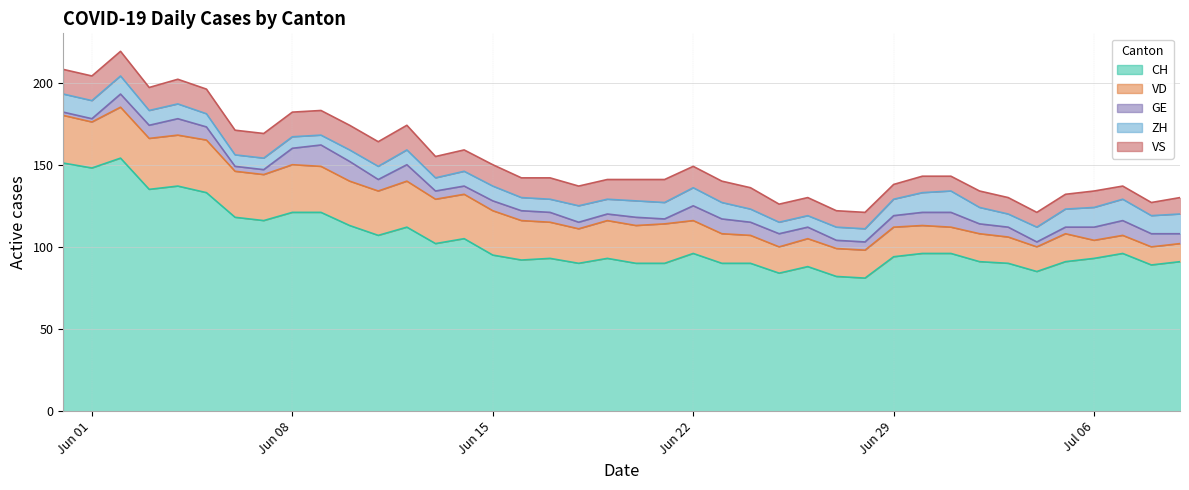

How many distinct data groups are displayed?

5